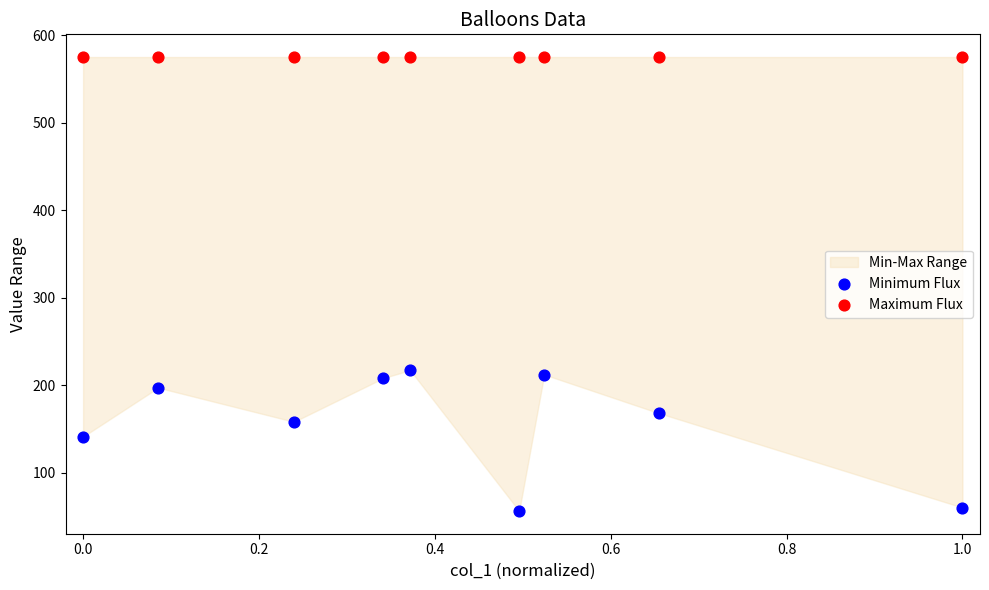

Which series contains the lowest Y value?

Minimum Flux